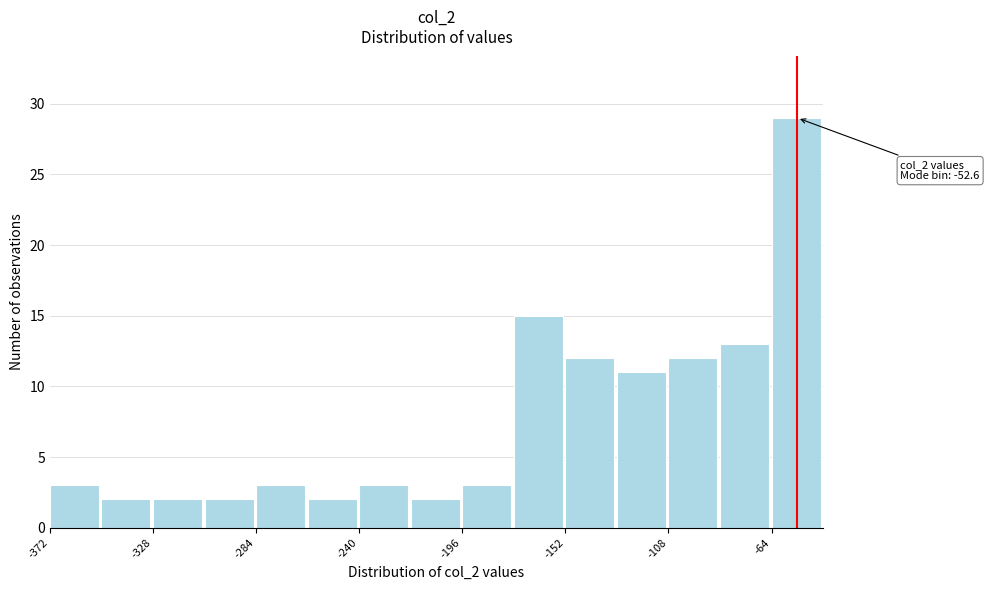

Which range on the x-axis has the tallest bar?

-65 to -40